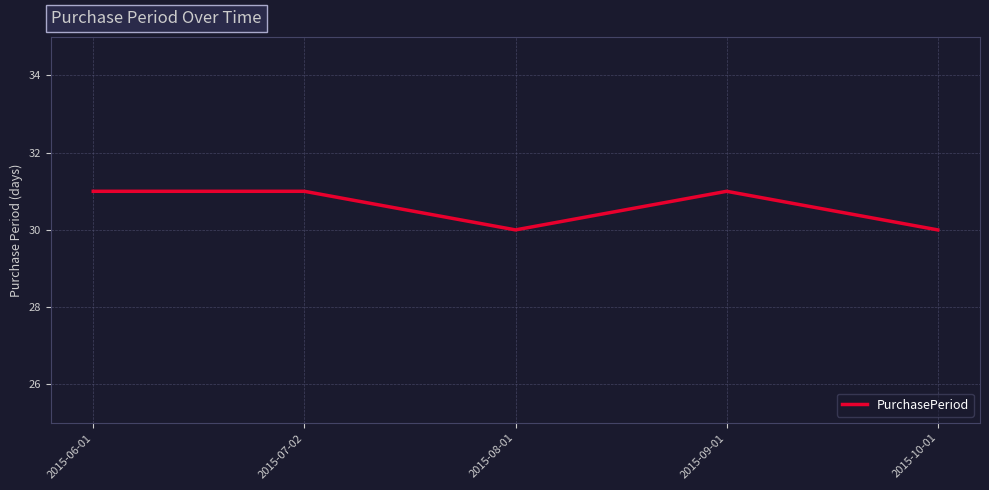

Reading right to left, extract all data points from this chart.

30	31	30	31	31